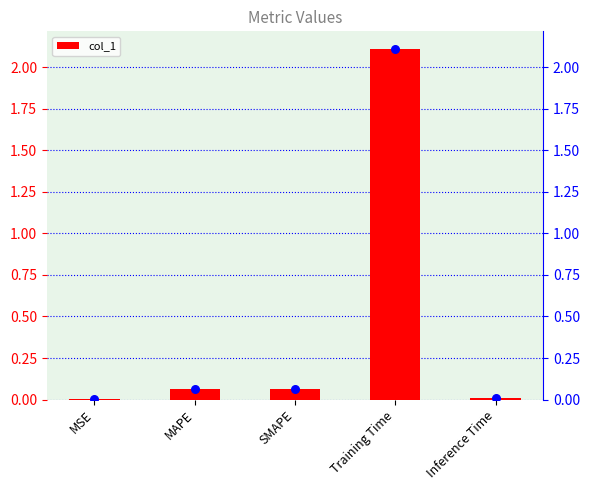

What is the change in value from Training Time to Inference Time?

-2.1